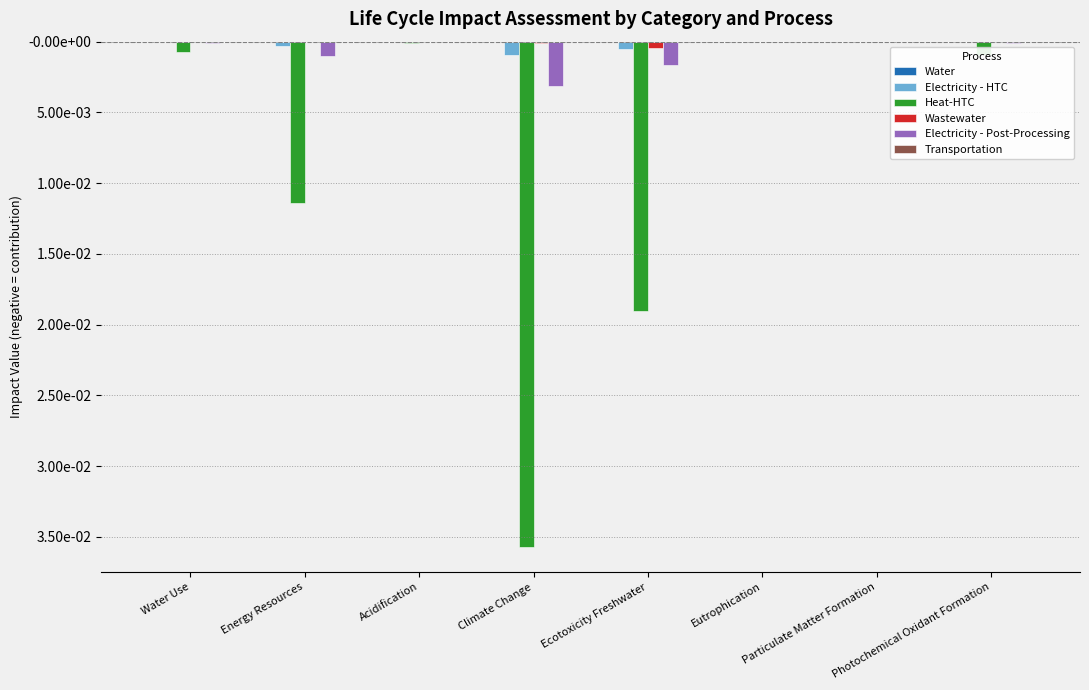

At which category is the sum across all series the highest?

Particulate Matter Formation